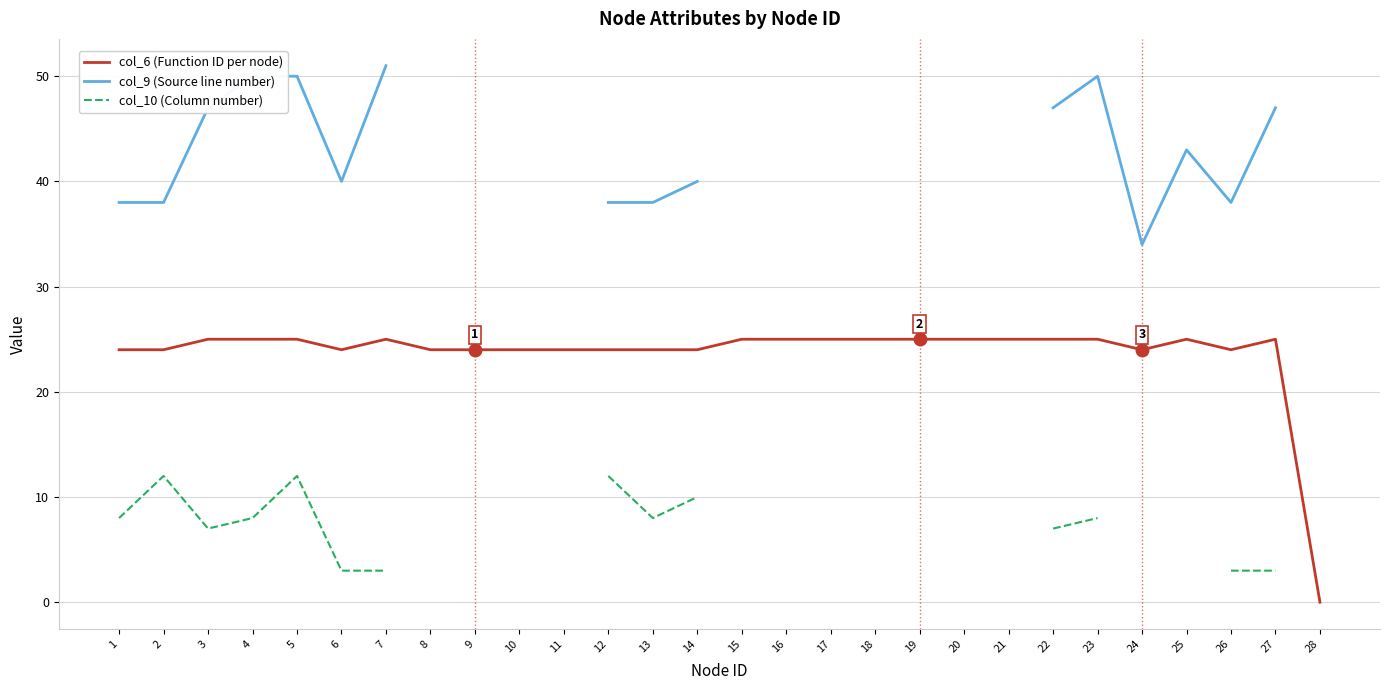

How many interior local peaks does the col_9 (Source line number) series have?

2